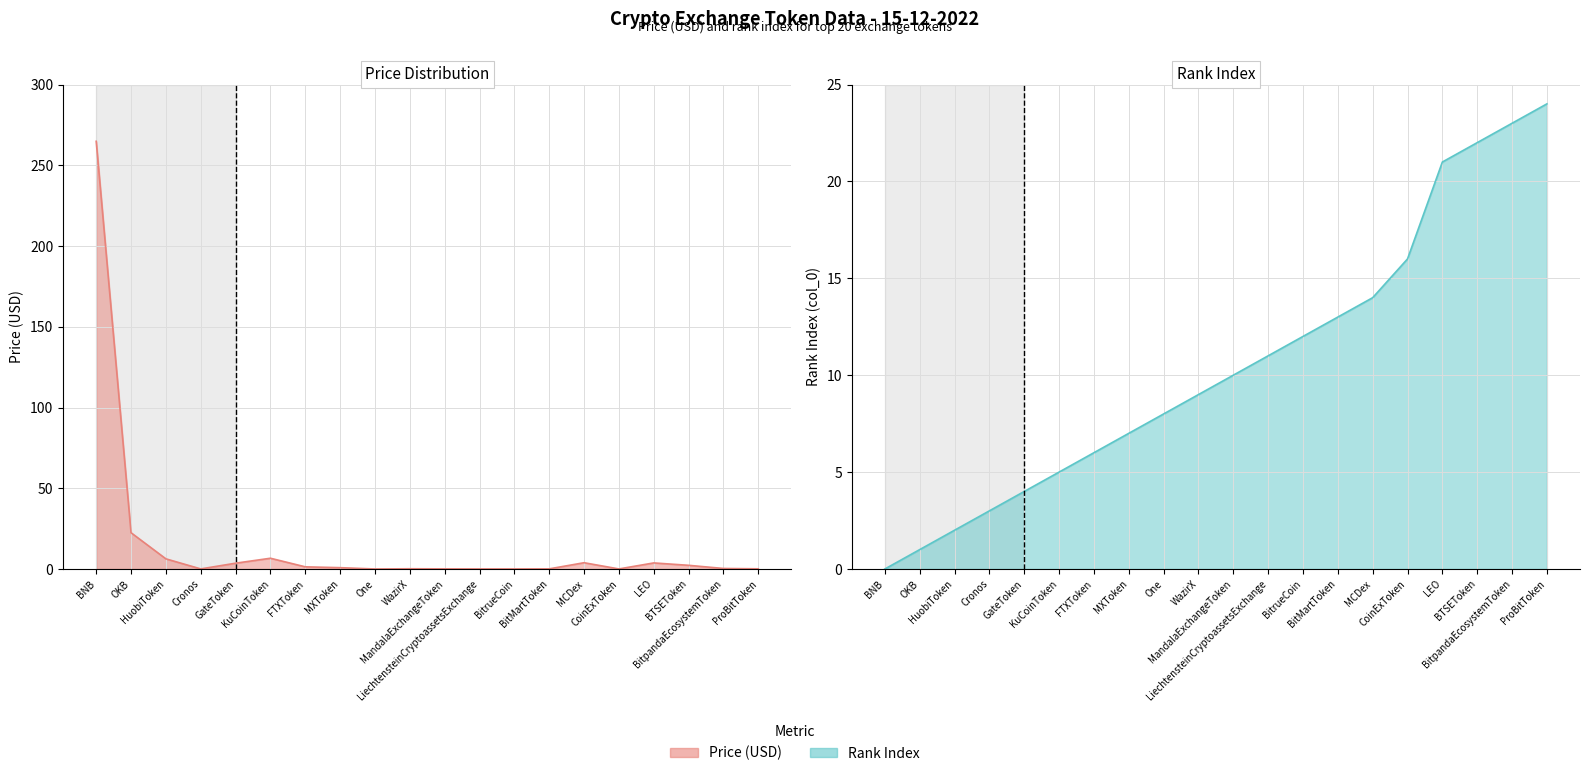

How many positive values does the col_0 series have?

19